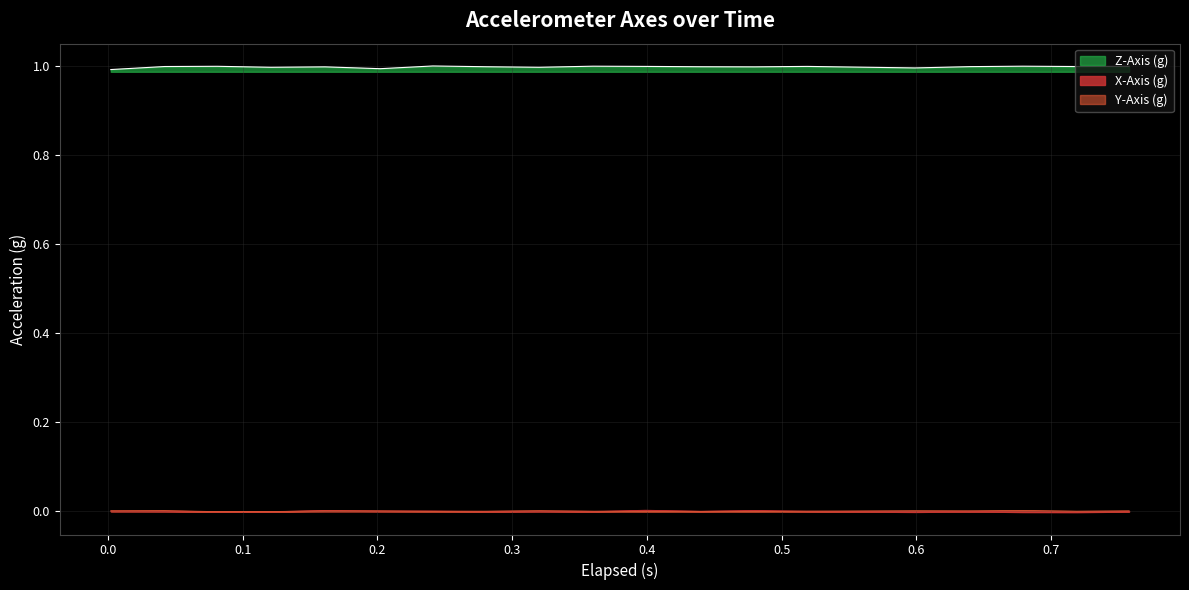

The value of X-Axis (g) at 0.679 is -0.0. True or false?

True